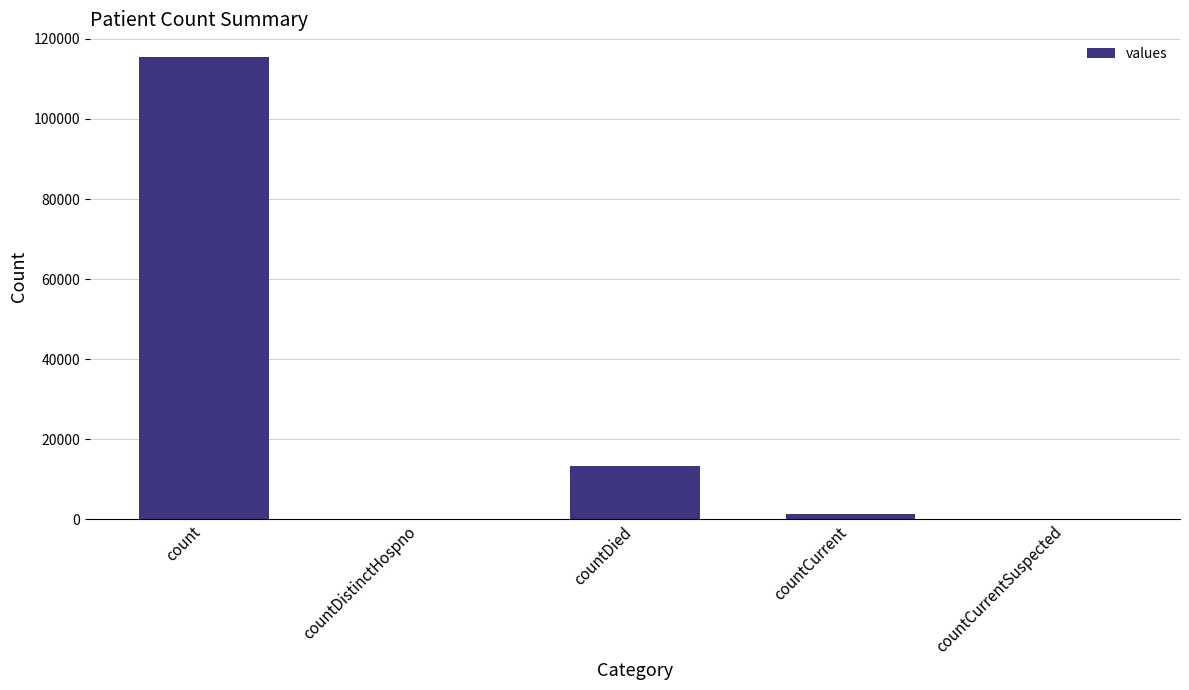

True or false: the data shows 0 at countDistinctHospno.

True